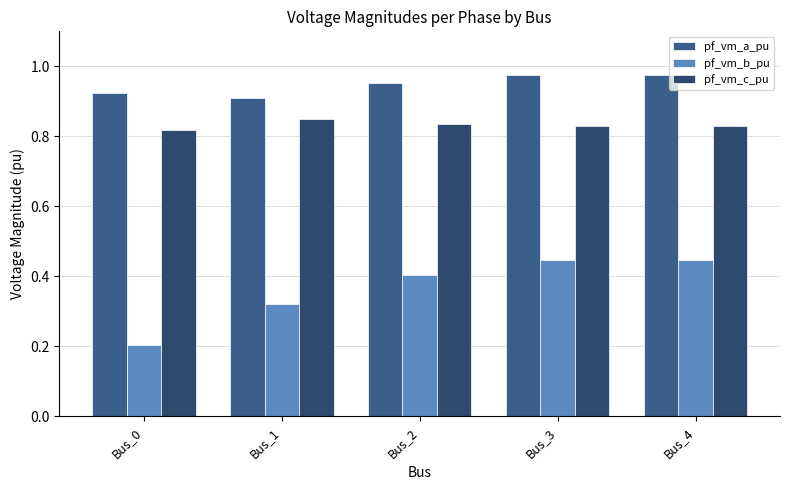

Does the chart contain stacked bars?

No